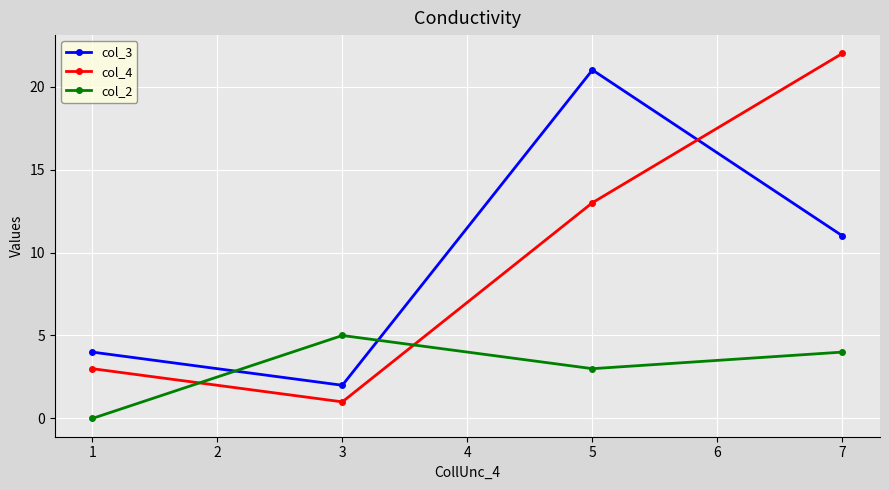

True or false: col_3 and col_4 cross at least once.

True